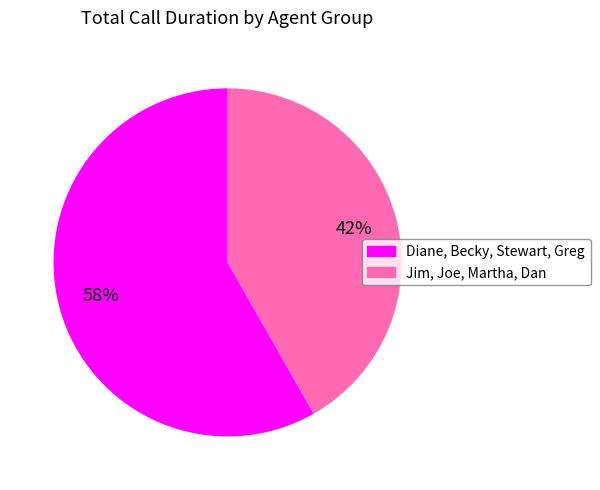

To the nearest percent, what is the average slice percentage?

50%